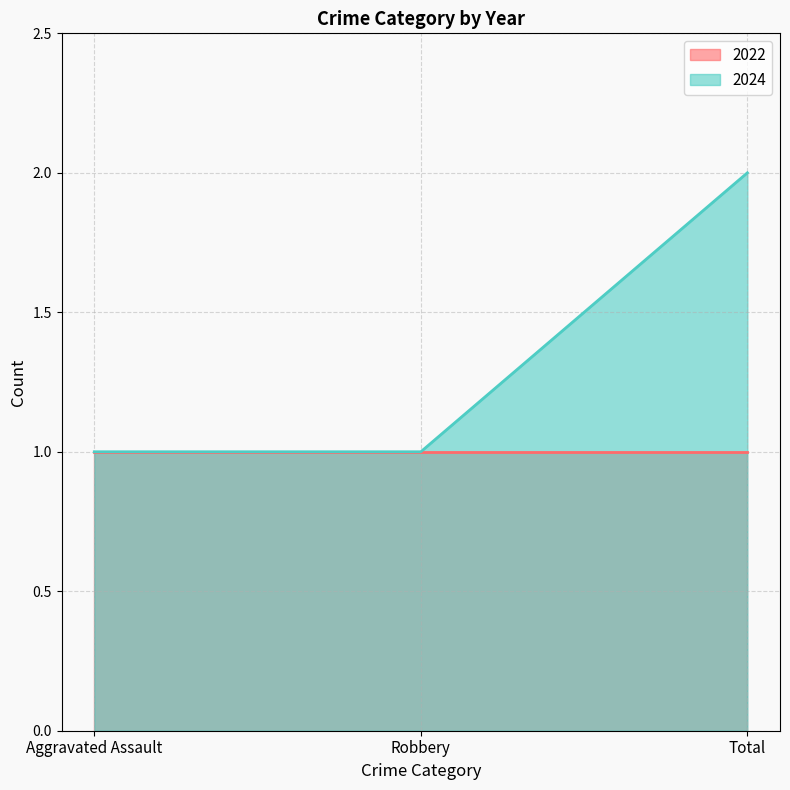

How many values are between 1 and 2?

3